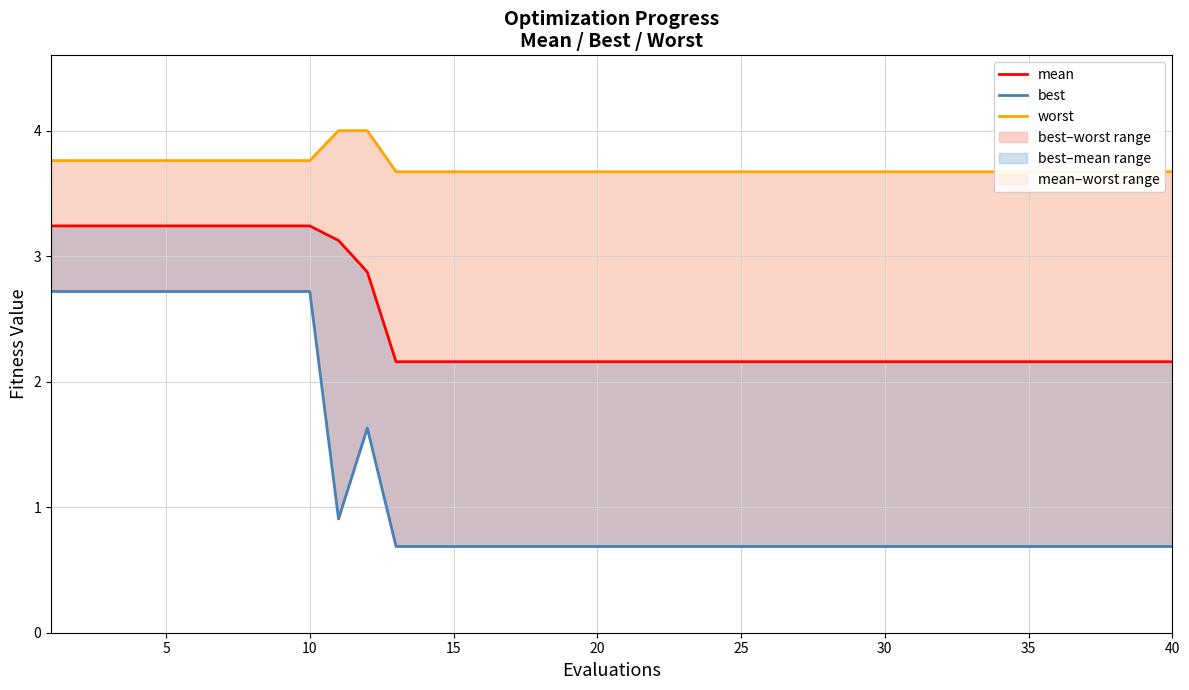

Is the value of worst at 27 greater than the value of mean at 0?

Yes